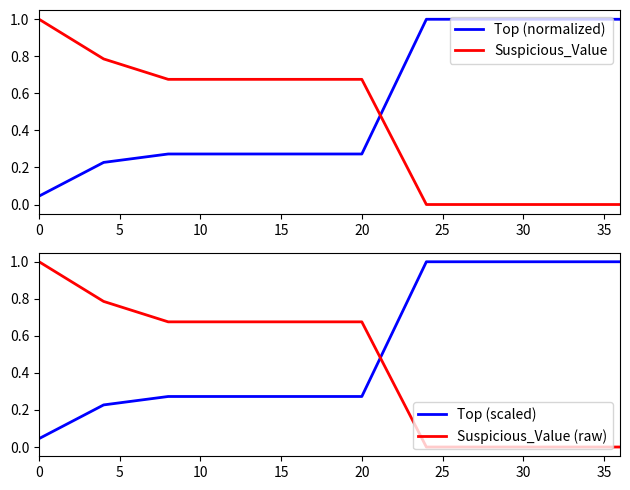

What is the value of the Top (normalized) point at the 2nd from the left?

0.2